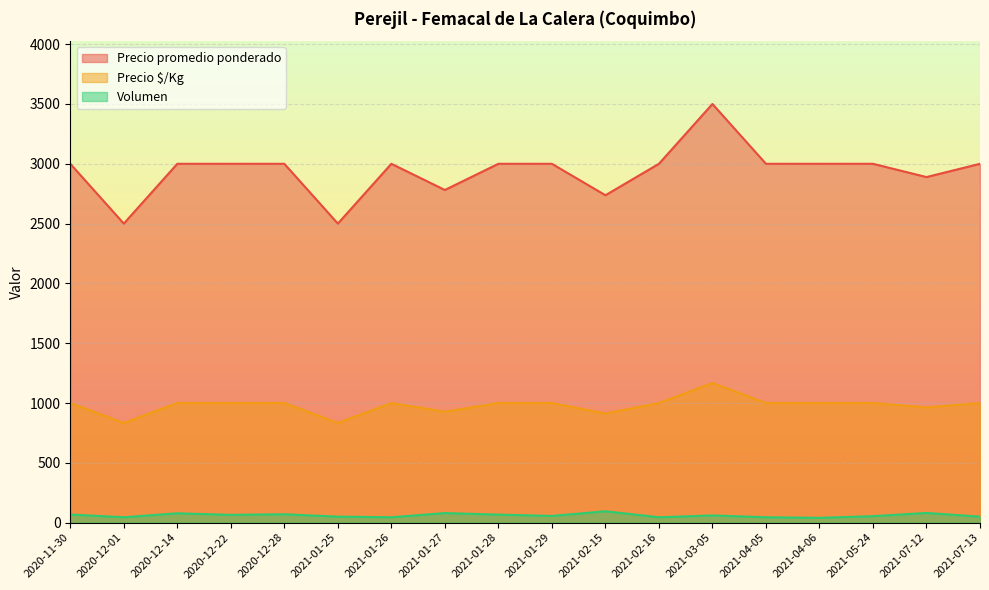

True or false: Precio promedio ponderado and Volumen intersect in this chart.

False